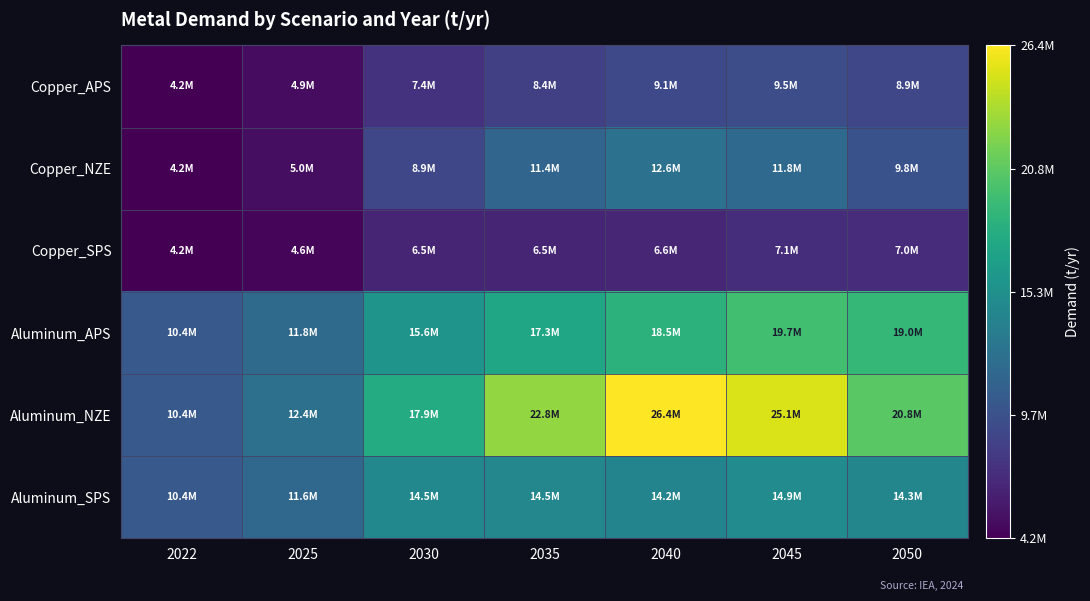

How many series are shown in this chart?

6